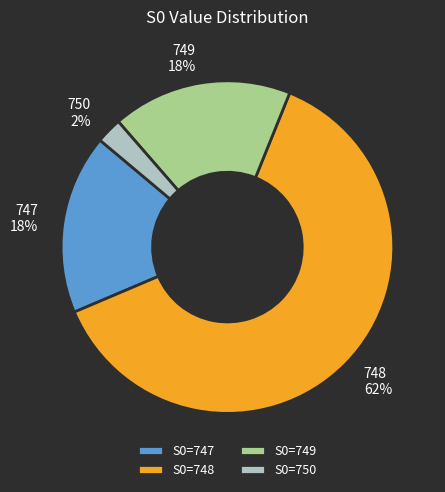

Between S0=750 and S0=748, which is larger?

S0=748